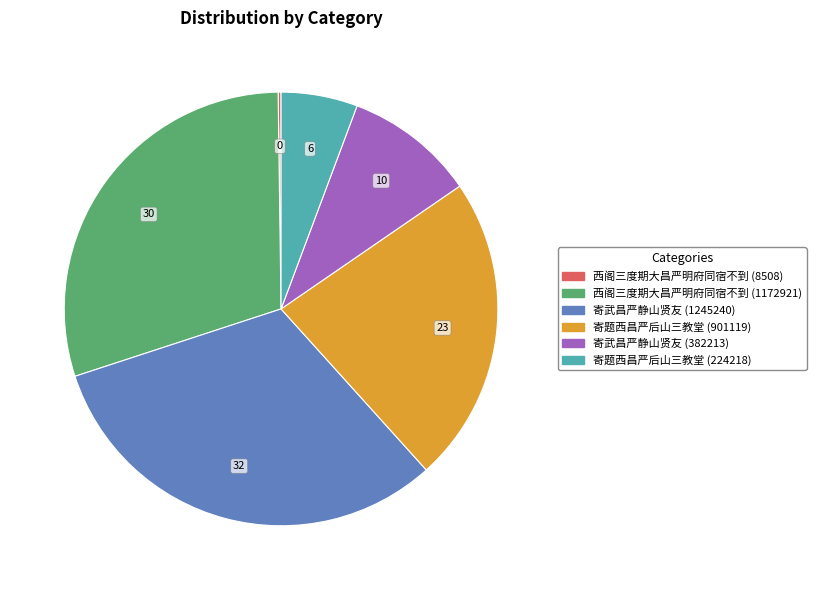

Which slice is the largest?

寄武昌严静山贤友 (1245240)